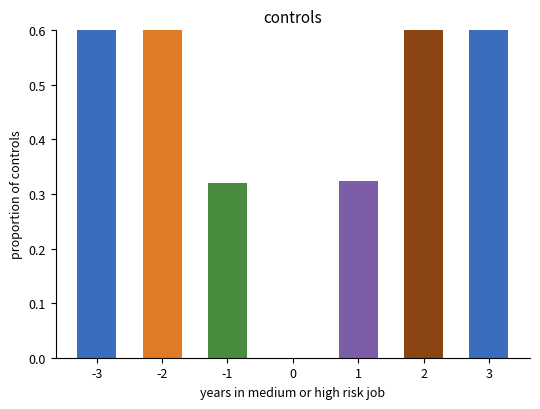

Which category has the highest value across all series?

3